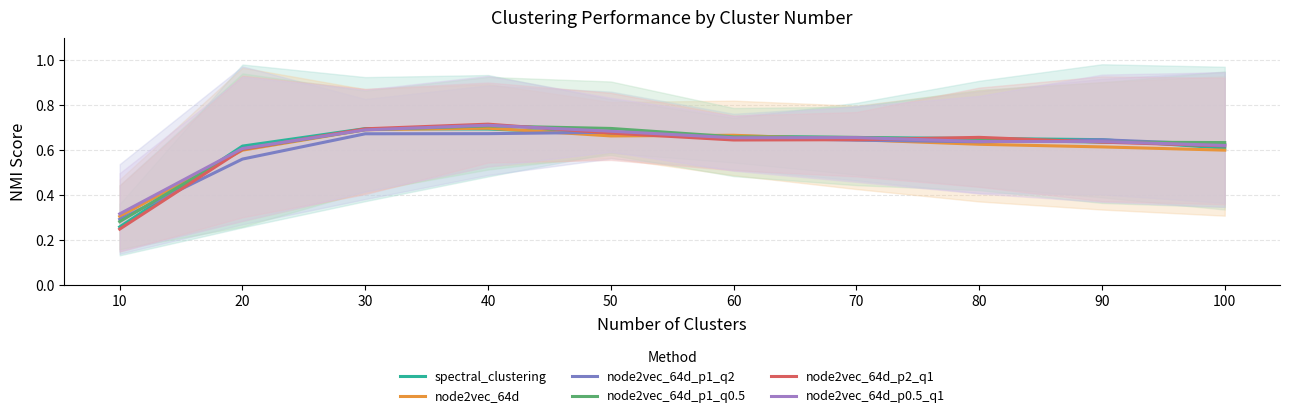

At which category does spectral_clustering reach its first local peak?

30